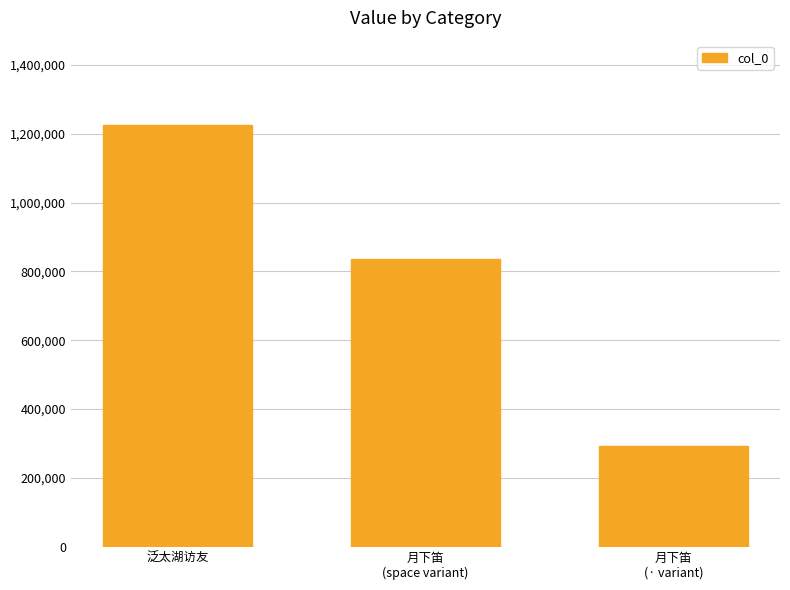

Count the values in the range 292176 to 1225363.

3